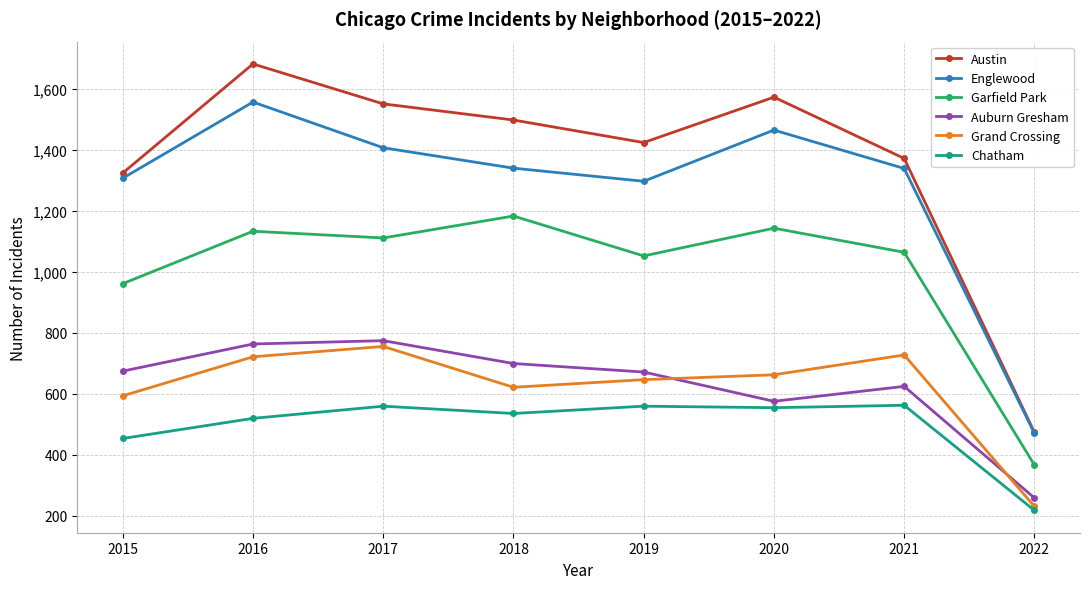

True or false: Auburn Gresham has more than 1 interior local peaks.

True